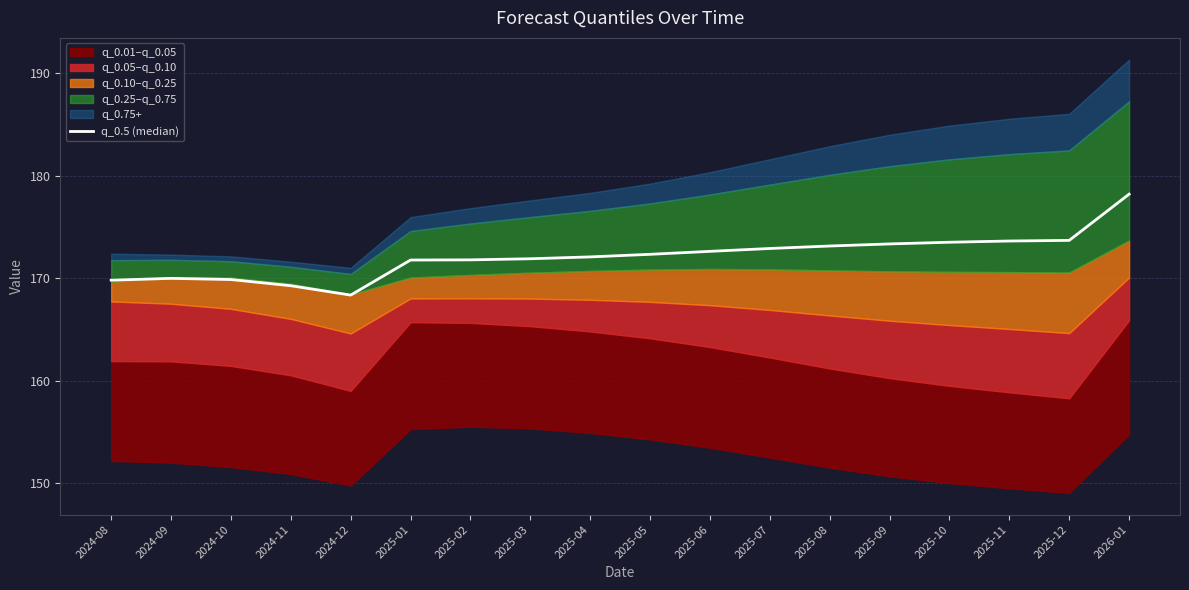

Which category has the lowest value across all series?

2024-12